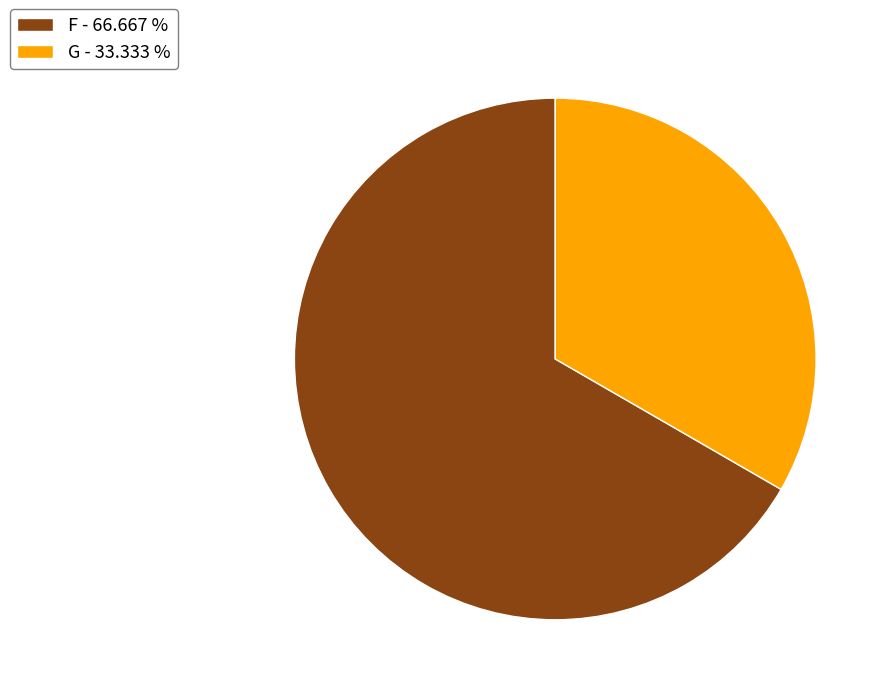

Does any single category account for the majority?

Yes